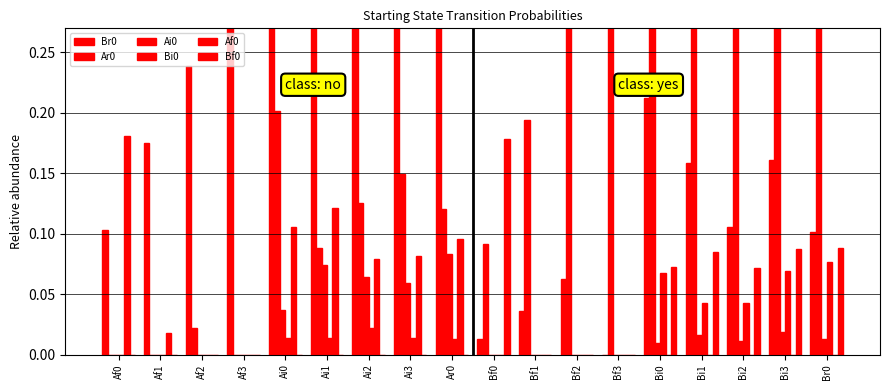

What is the average value of the Ar0 series?

0.2